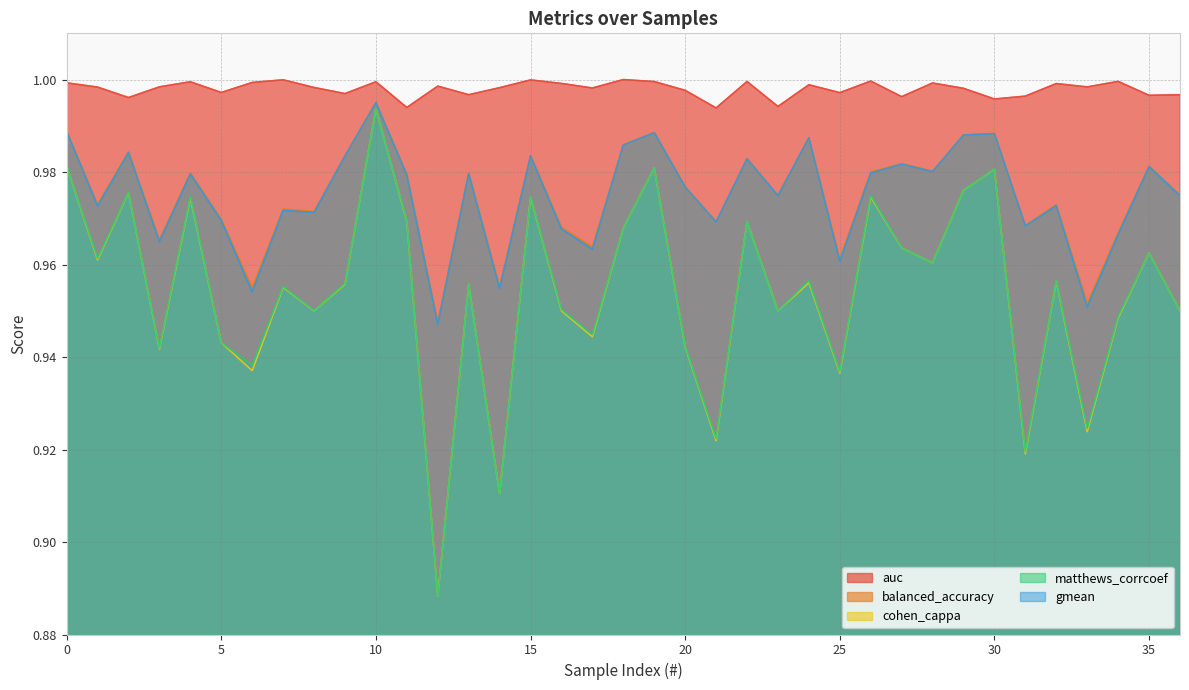

True or false: matthews_corrcoef and balanced_accuracy intersect in this chart.

False